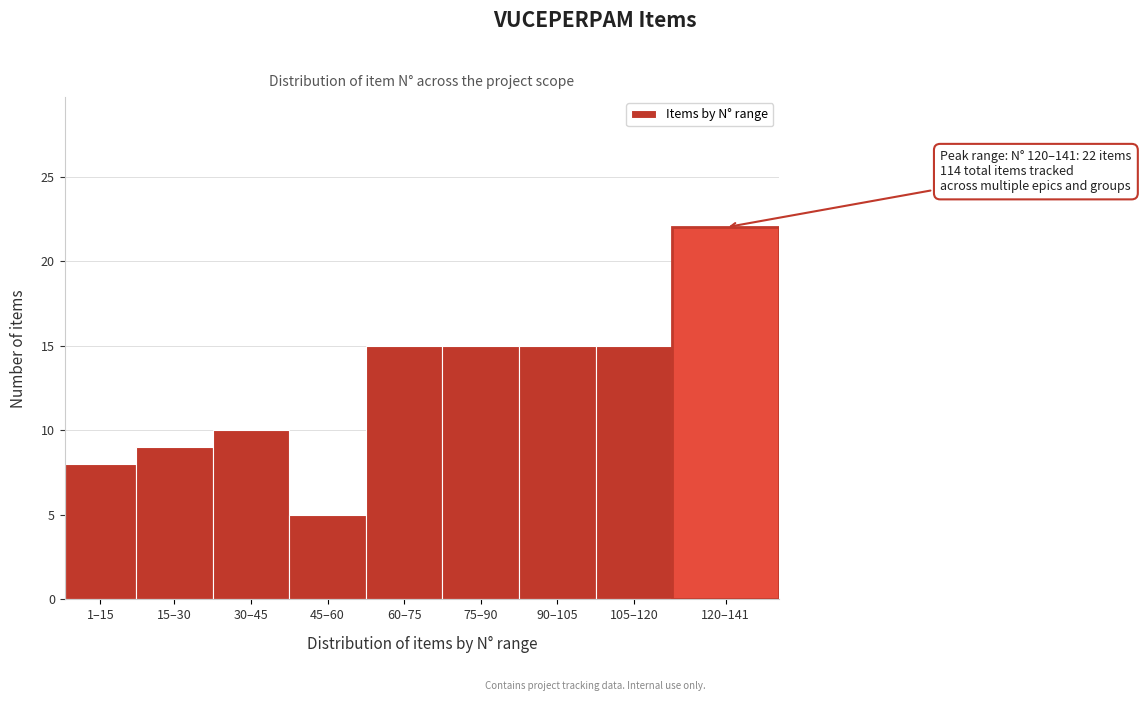

Reading right to left, extract all data points from this chart.

120–141=22	105–120=15	90–105=15	75–90=15	60–75=15	45–60=5	30–45=10	15–30=9	1–15=8